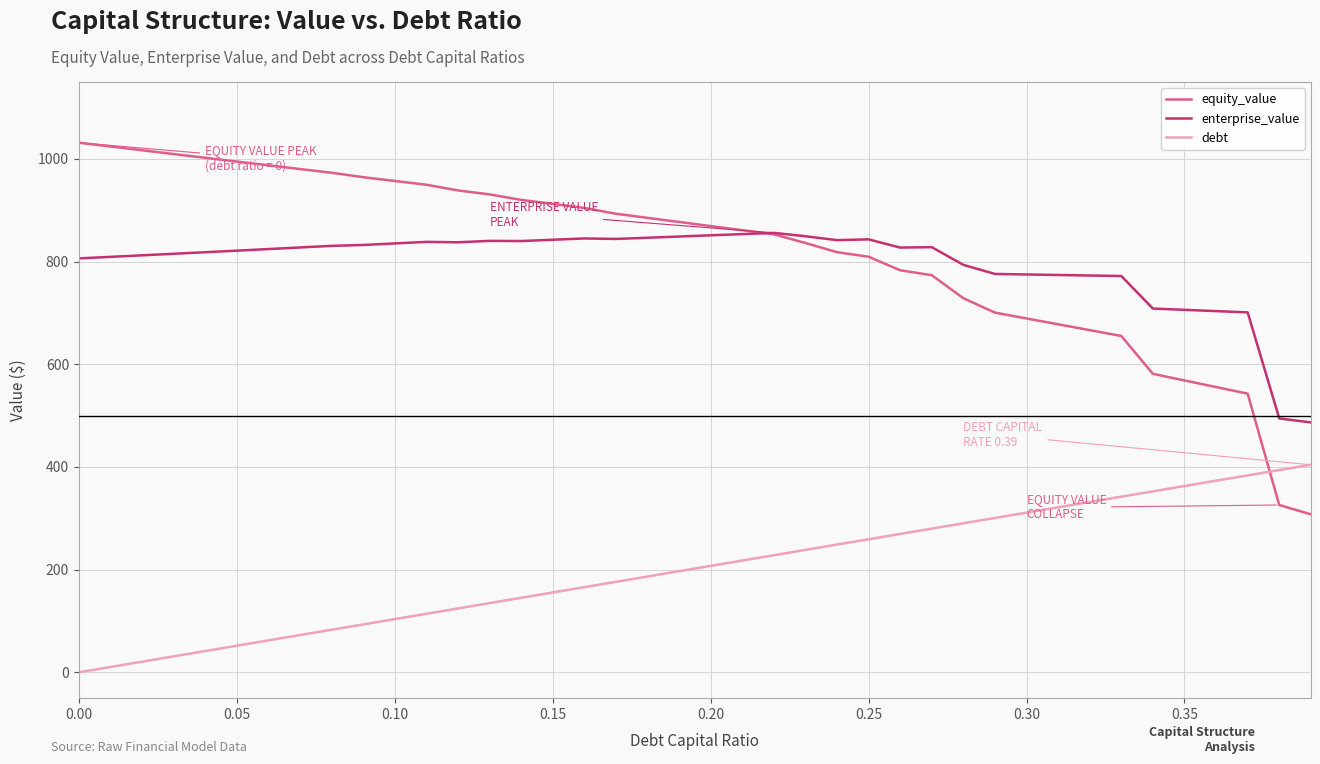

What is the maximum value shown in the chart?

1031.8